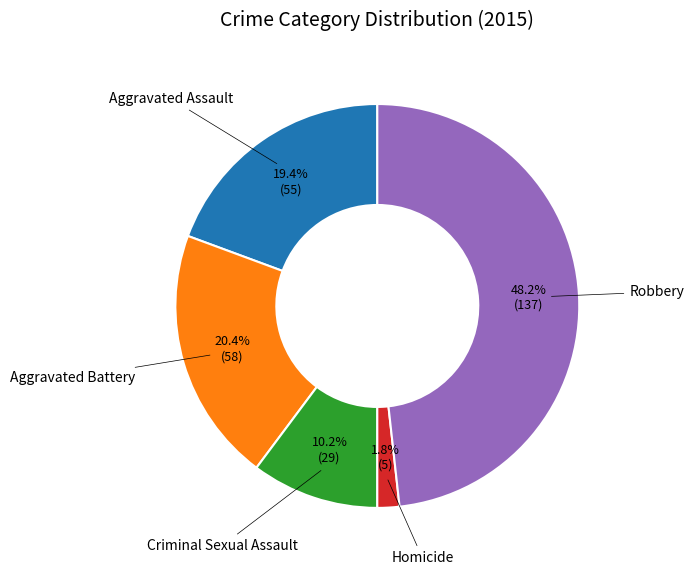

How many segments does this pie chart have?

5